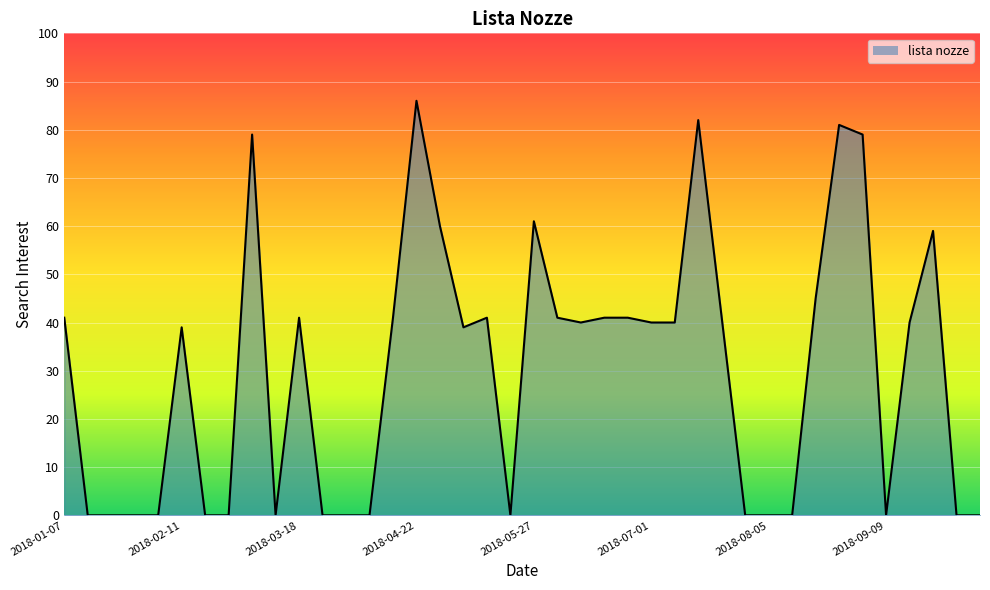

The value at 2018-02-11 is 62. True or false?

False